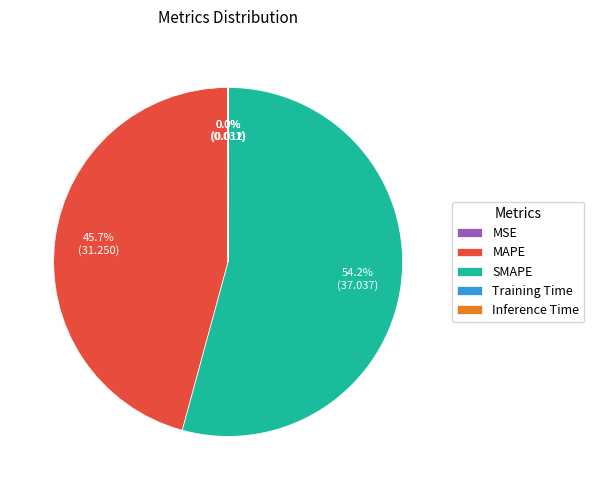

What is the largest slice in the pie chart?

SMAPE